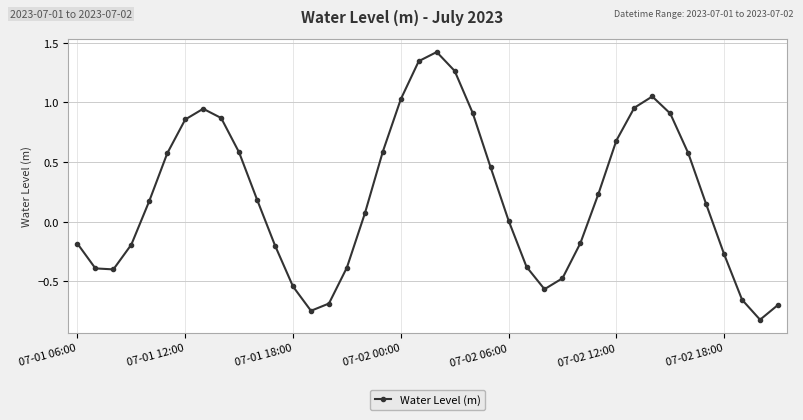

True or false: there are more than 1 points higher than both neighbors.

True